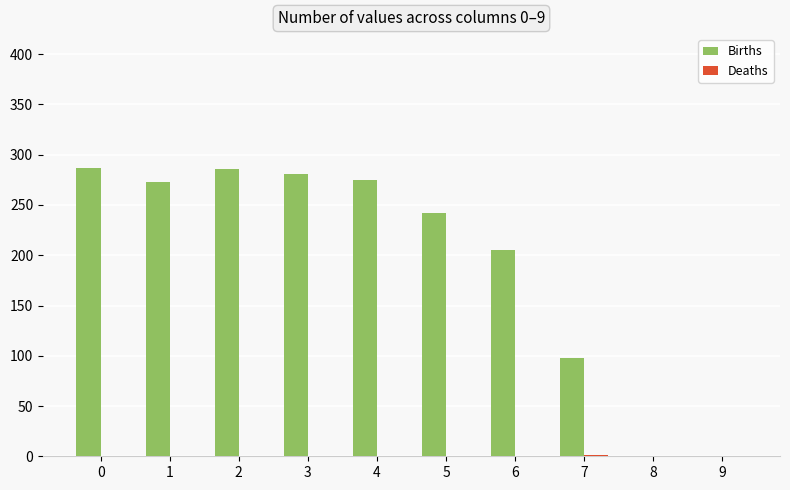

True or false: Births has a value of 501.0 at 3.

False